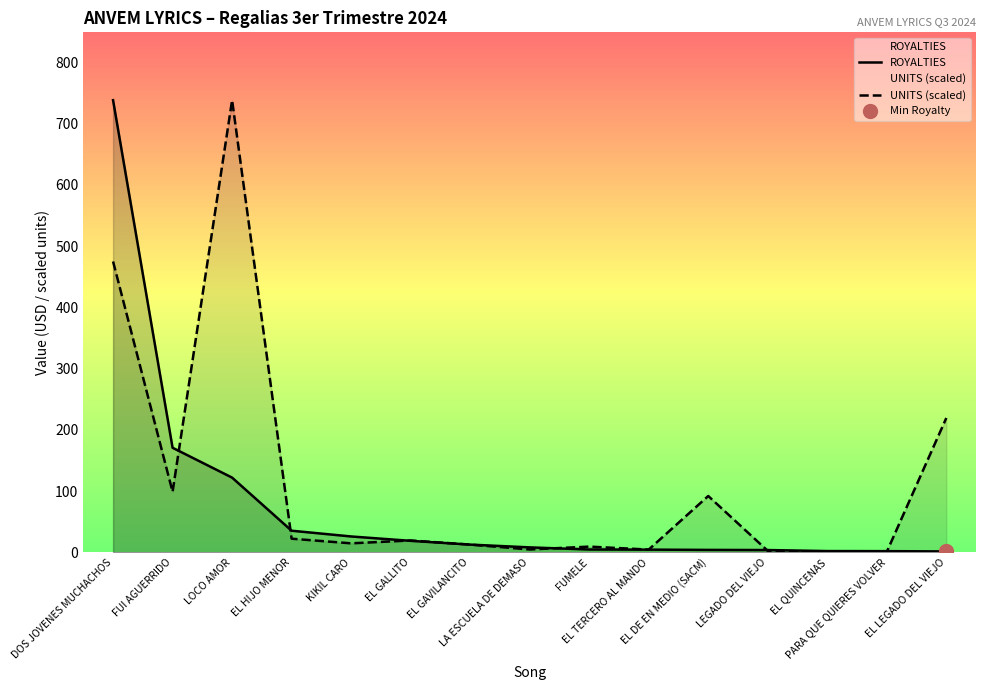

The value of ROYALTIES at LOCO AMOR is 47.8. True or false?

False